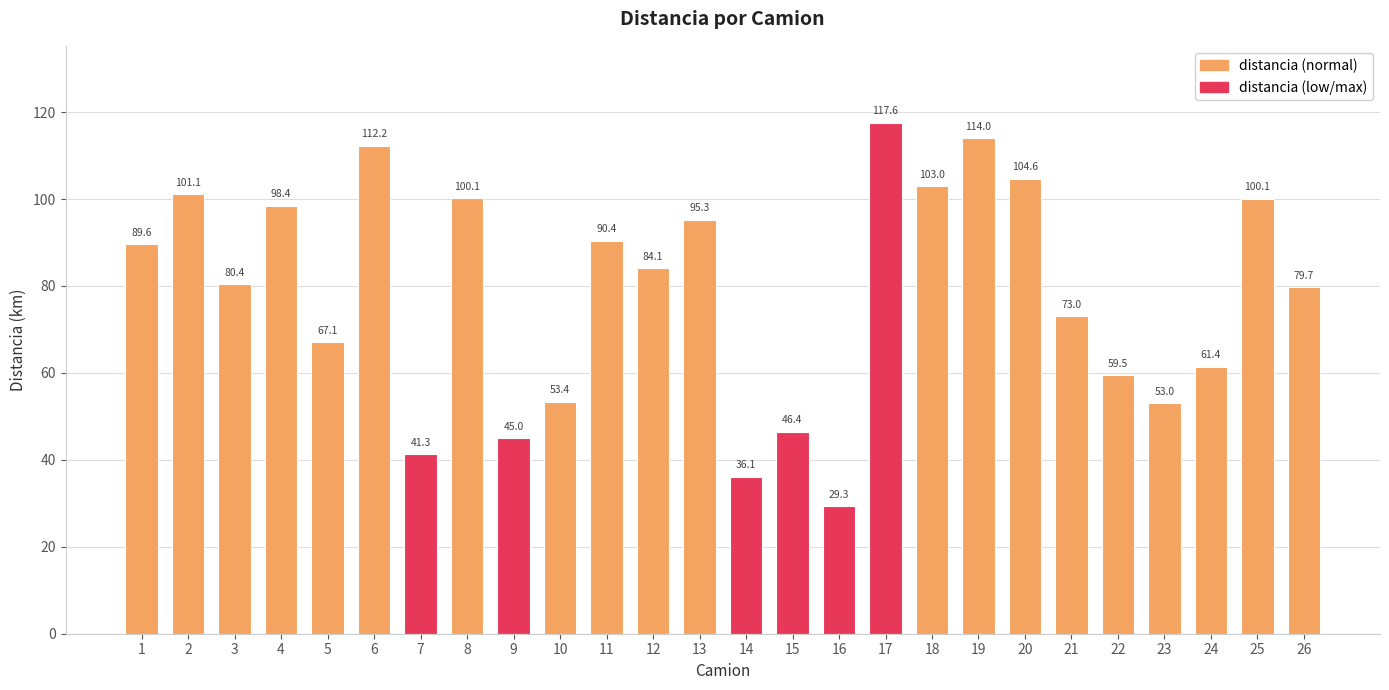

Reading left to right, transcribe all the data shown in this chart.

1=89.6	2=101.1	3=80.4	4=98.4	5=67.1	6=112.2	7=41.3	8=100.1	9=45.0	10=53.4	11=90.4	12=84.1	13=95.3	14=36.1	15=46.4	16=29.3	17=117.6	18=103.0	19=114.0	20=104.6	21=73.0	22=59.5	23=53.0	24=61.4	25=100.1	26=79.7